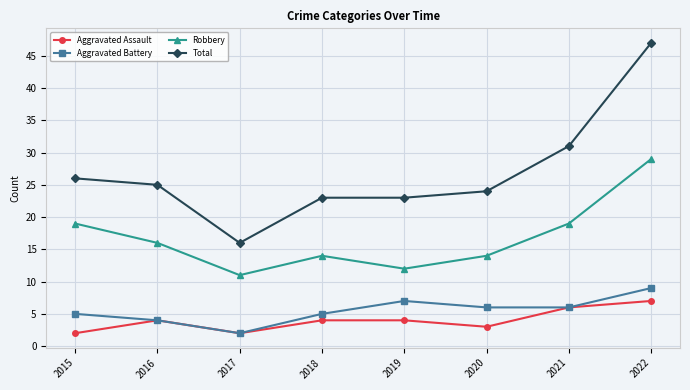

In Robbery, how many points are lower than both neighbors (excluding endpoints)?

2